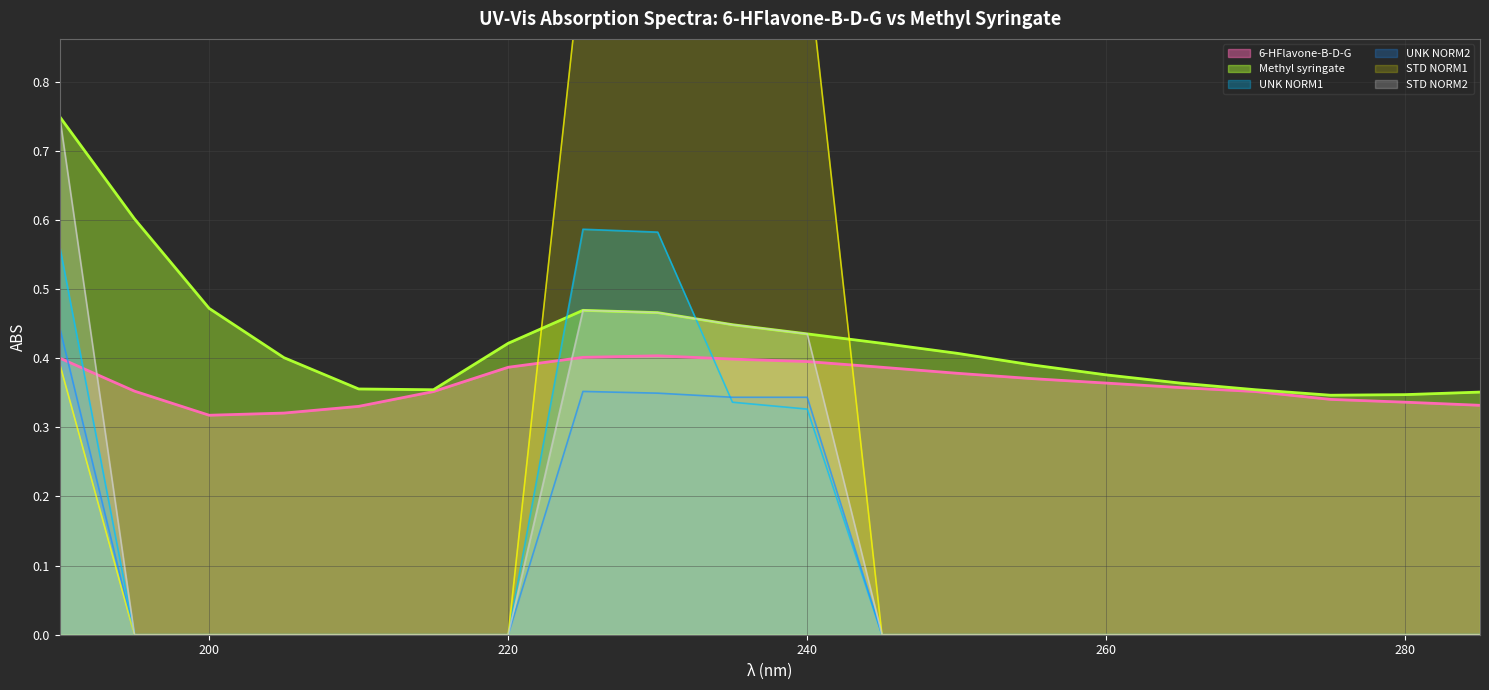

Reading left to right, list all the values displayed in this chart.

6-HFlavone-B-D-G: 0.4	0.4	0.3	0.3	0.3	0.4	0.4	0.4	0.4	0.4	0.4	0.4	0.4	0.4	0.4	0.4	0.4	0.3	0.3	0.3
Methyl syringate: 0.7	0.6	0.5	0.4	0.4	0.4	0.4	0.5	0.5	0.4	0.4	0.4	0.4	0.4	0.4	0.4	0.4	0.3	0.3	0.4
UNK NORM1: 0.6	0.0	0.0	0.0	0.0	0.0	0.0	0.6	0.6	0.3	0.3	0.0	0.0	0.0	0.0	0.0	0.0	0.0	0.0	0.0
UNK NORM2: 0.4	0.0	0.0	0.0	0.0	0.0	0.0	0.4	0.3	0.3	0.3	0.0	0.0	0.0	0.0	0.0	0.0	0.0	0.0	0.0
STD NORM1: 0.4	0.0	0.0	0.0	0.0	0.0	0.0	1.0	1.0	1.0	1.0	0.0	0.0	0.0	0.0	0.0	0.0	0.0	0.0	0.0
STD NORM2: 0.7	0.0	0.0	0.0	0.0	0.0	0.0	0.5	0.5	0.4	0.4	0.0	0.0	0.0	0.0	0.0	0.0	0.0	0.0	0.0